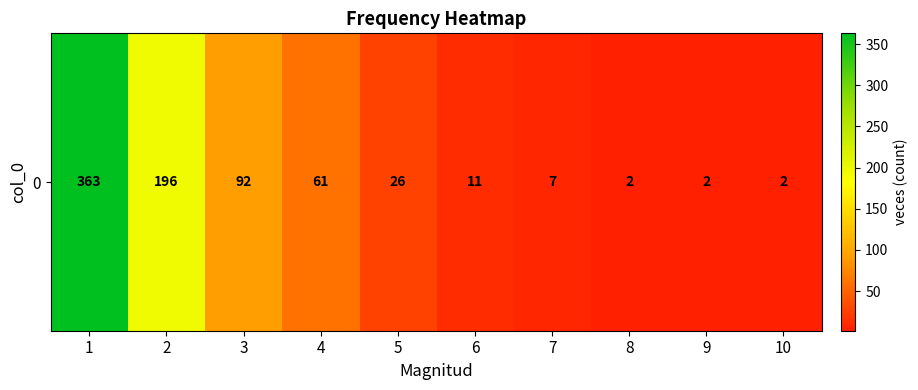

List the labels in order of value, largest first.

1, 2, 3, 4, 5, 6, 7, 8, 9, 10